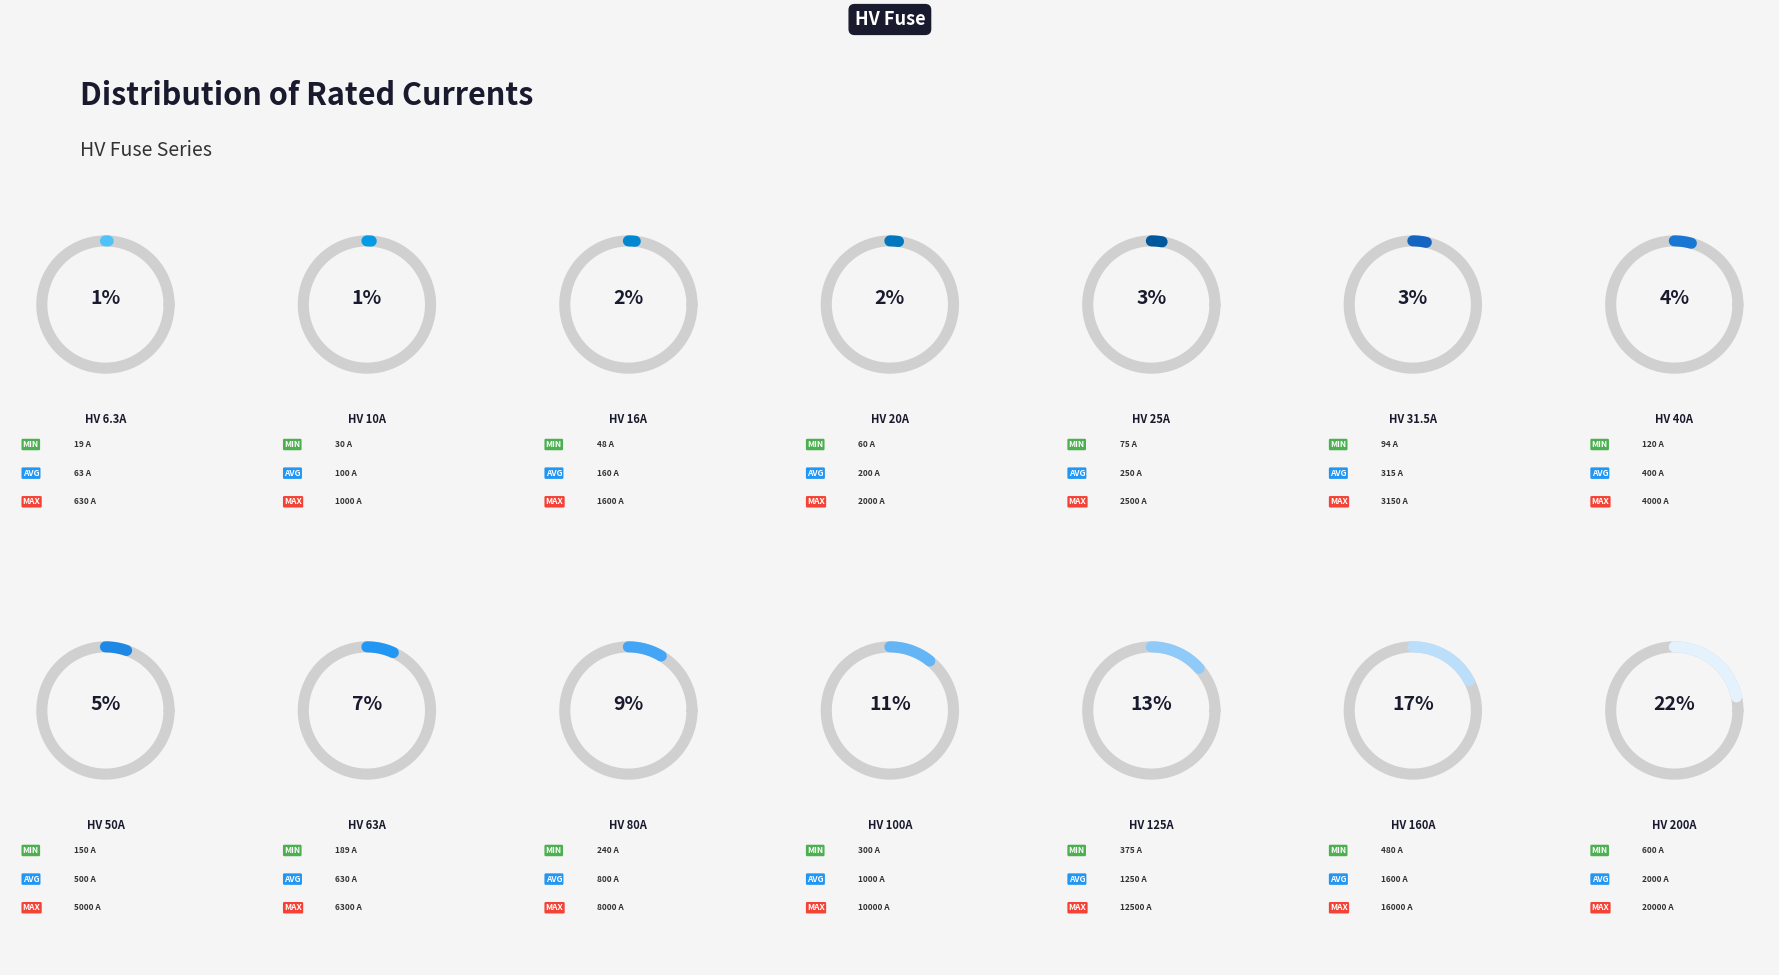

What percentage is NOT represented by HV 200A?

78.4%